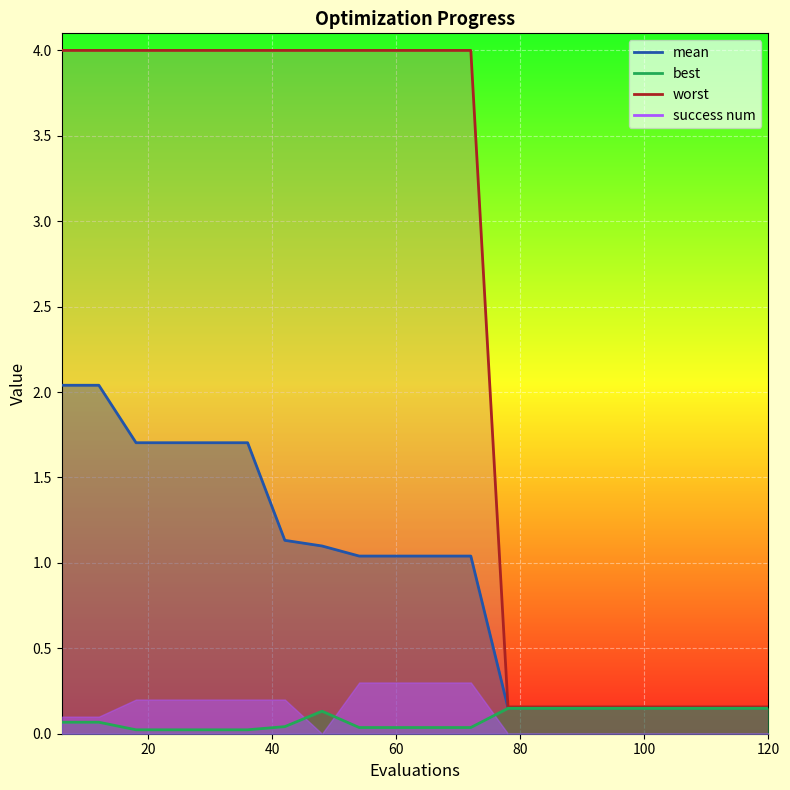

The value of mean at 120 is 0.2. True or false?

True